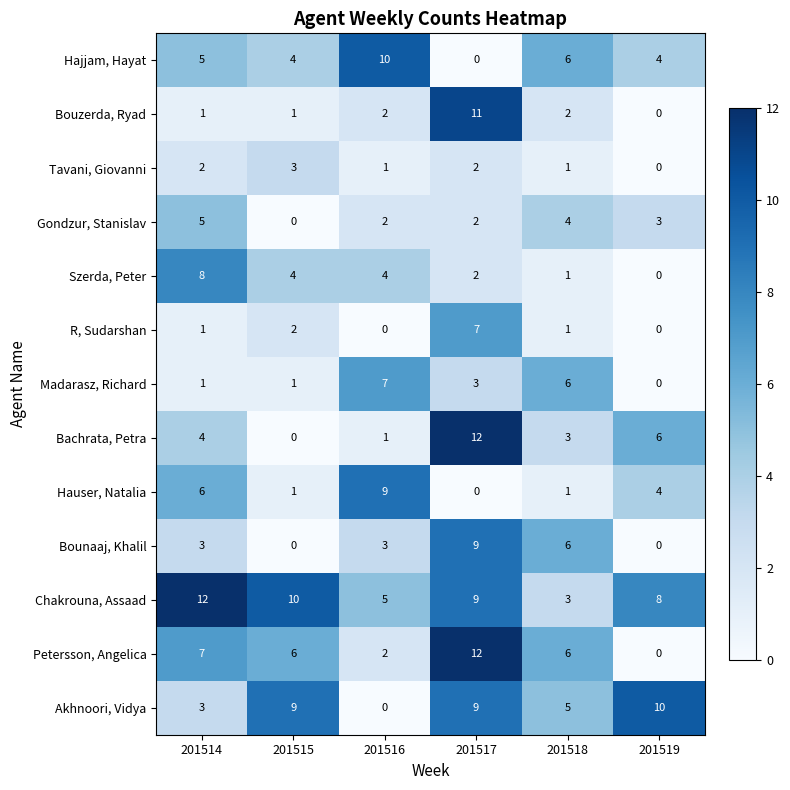

Which series has the largest total across all categories?

Chakrouna, Assaad